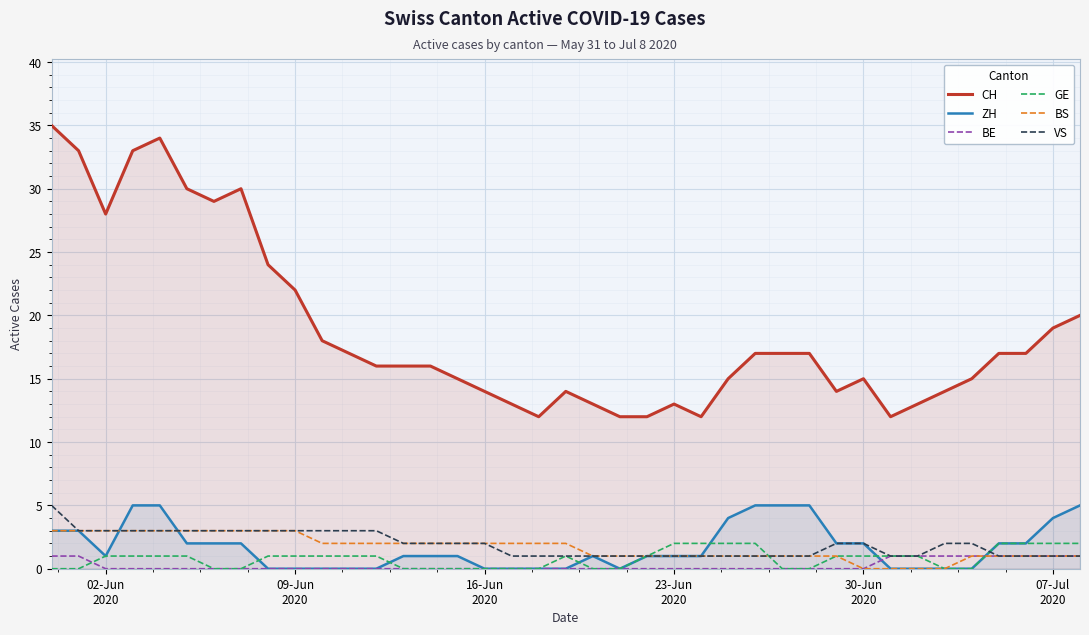

True or false: ZH and CH cross at least once.

False